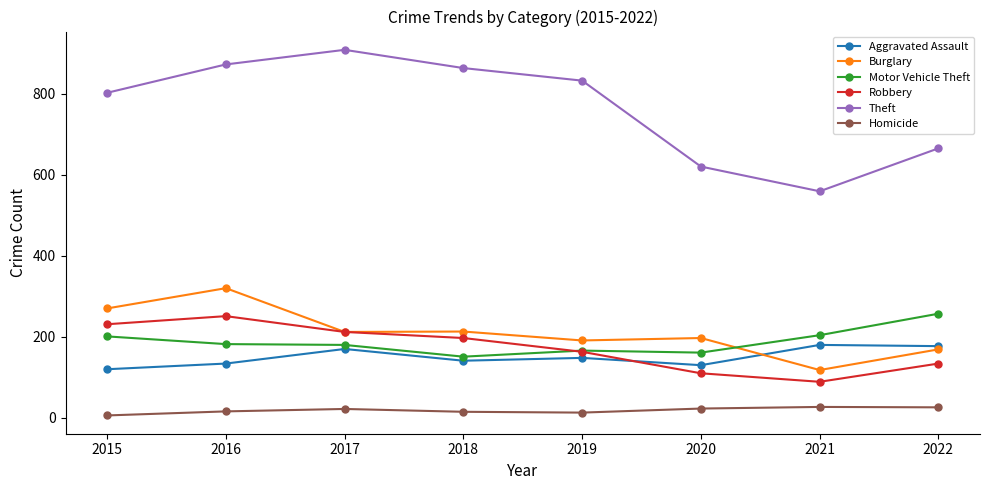

How many times do Burglary and Motor Vehicle Theft cross each other?

1